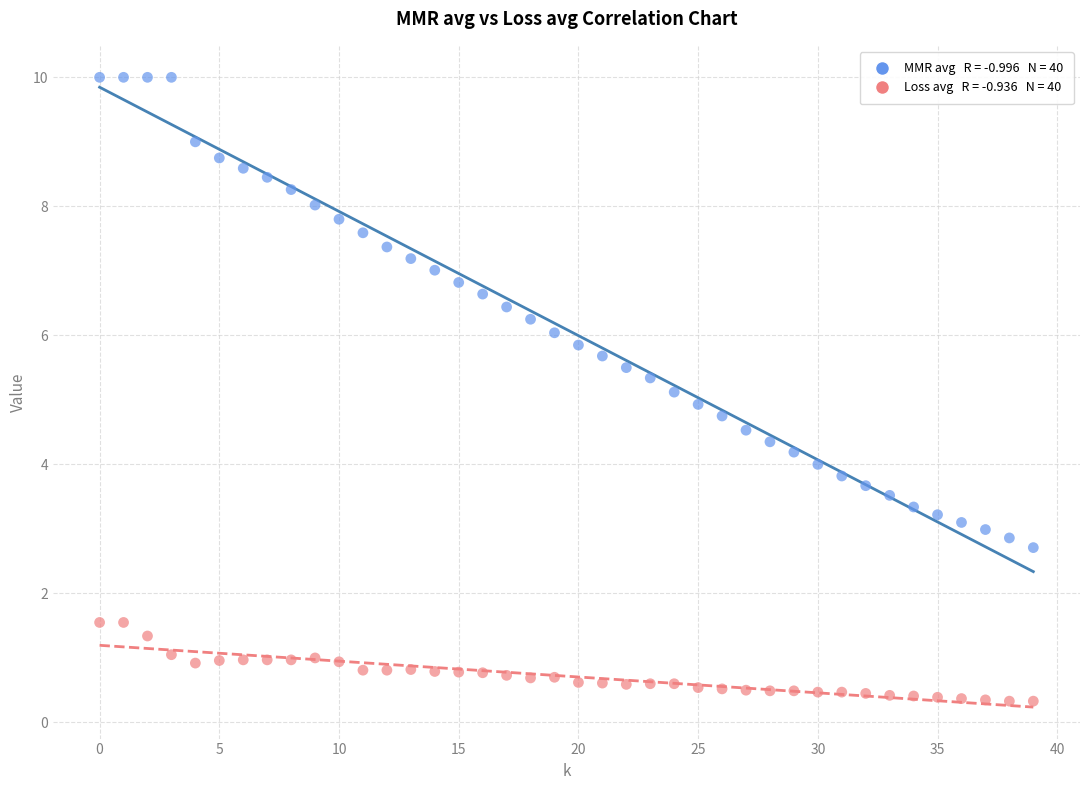

Across all data points, what is the range of Y values (max minus min)?

9.7